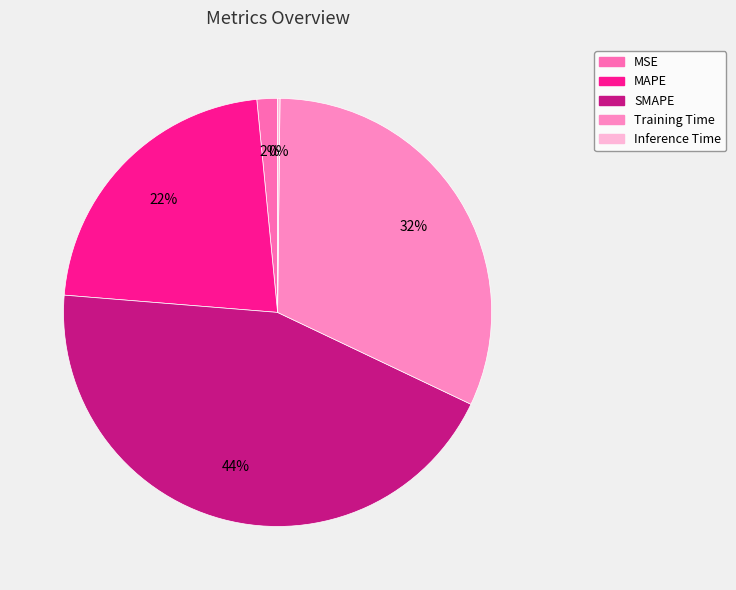

What is the change in value from MSE to SMAPE?

+1.9